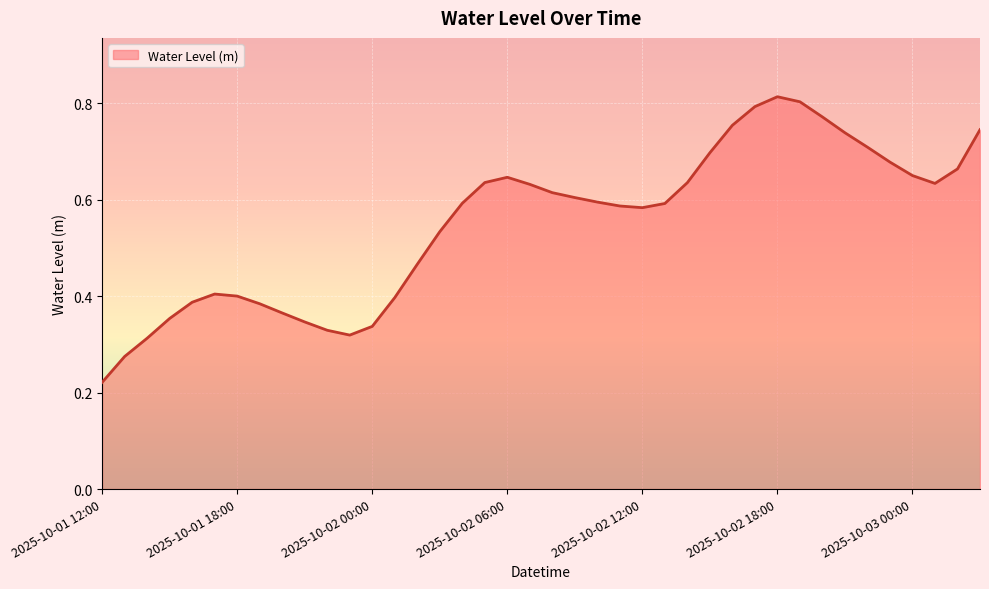

True or false: there are more than 0 points higher than both neighbors.

True